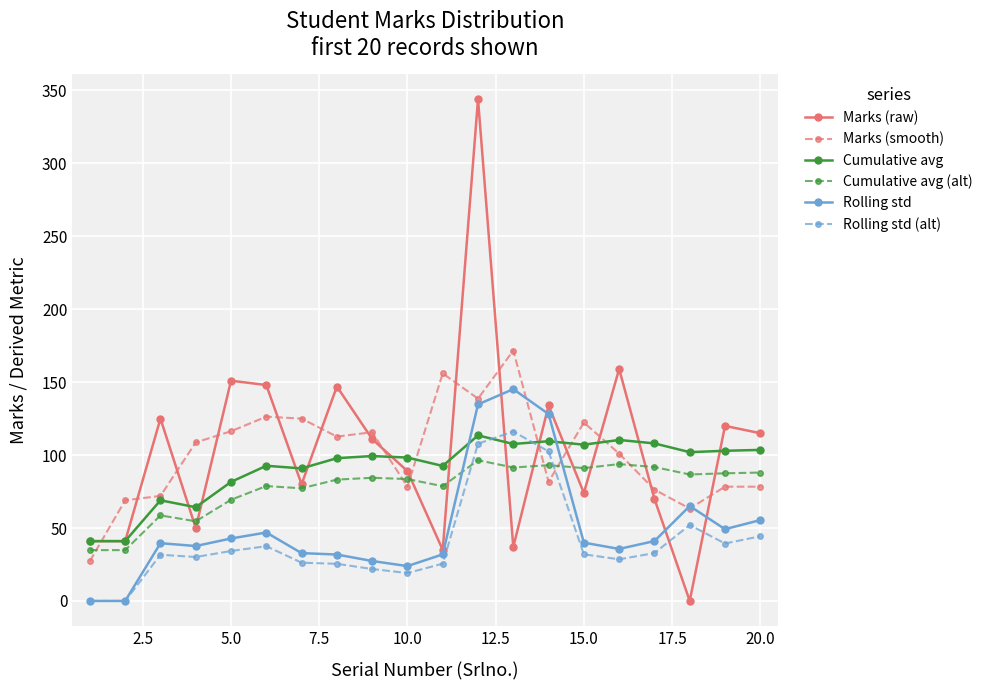

True or false: Rolling std has more than 2 points higher than both neighbors.

True